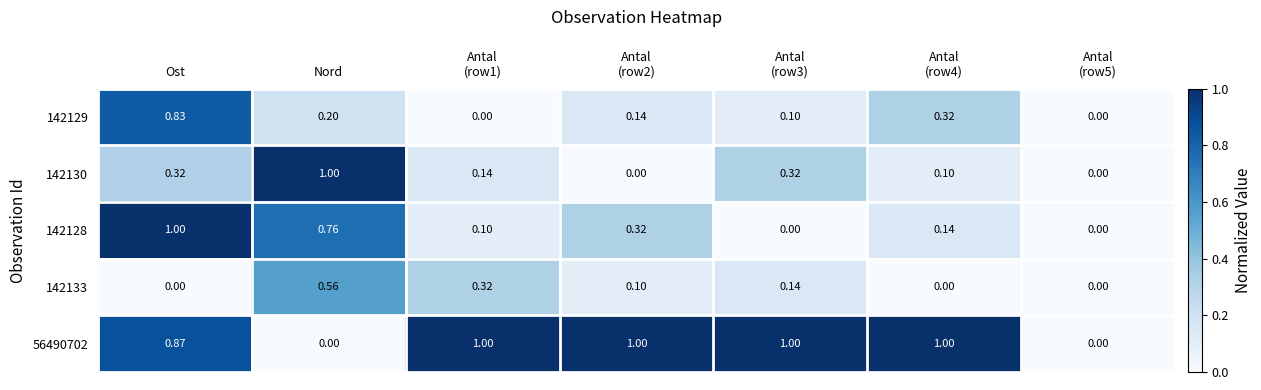

Which category has the highest value in the 142129 series?

Ost